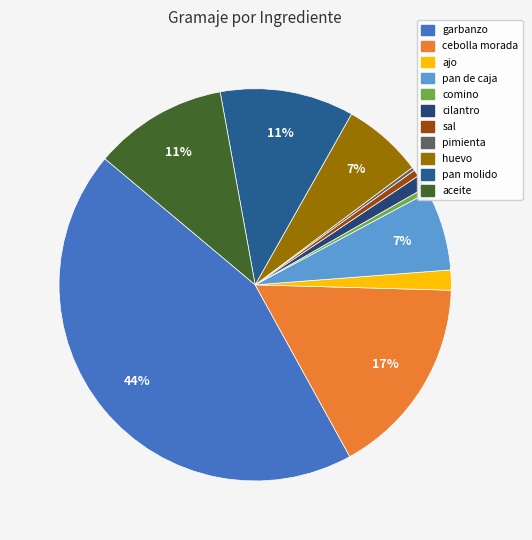

To the nearest percent, what is the combined percentage of cilantro and aceite?

12%